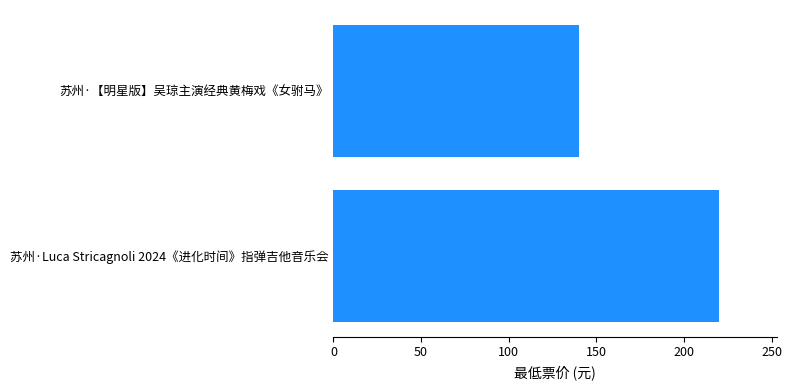

The chart shows a value of 33 at 苏州·【明星版】吴琼主演经典黄梅戏《女驸马》. True or false?

False